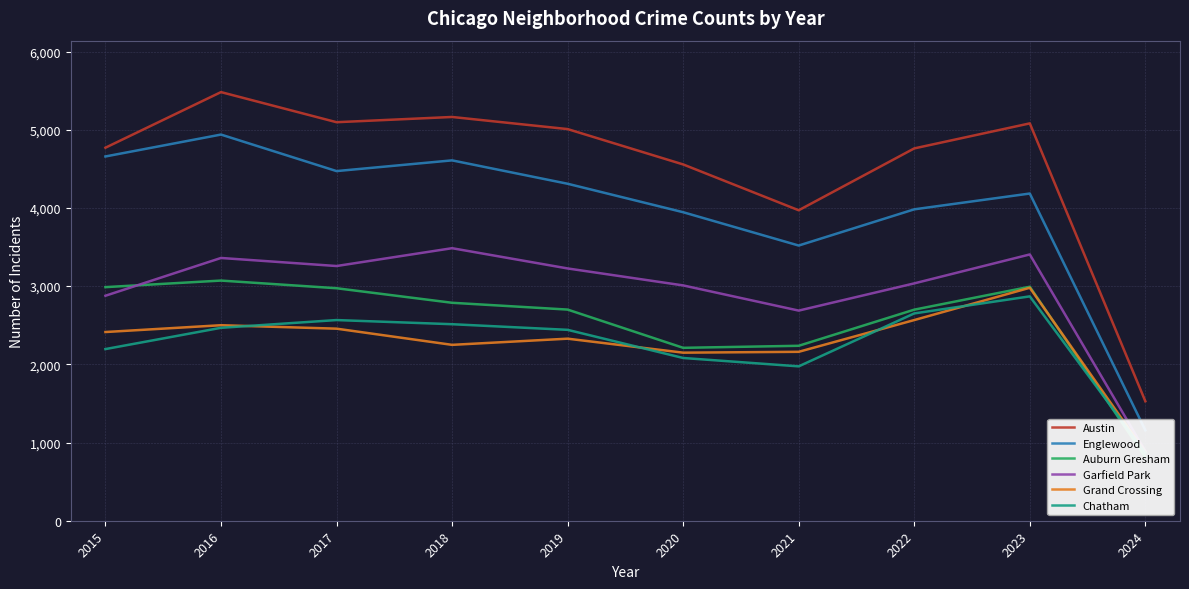

Which series has the largest total across all categories?

Austin